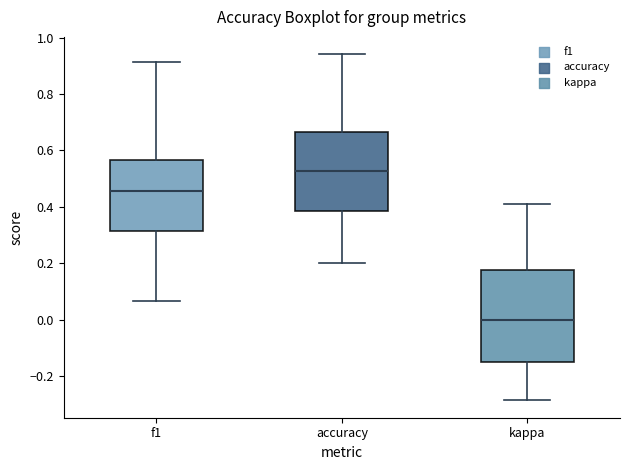

Comparing the boxes themselves (not the whiskers), which one is the tallest?

kappa